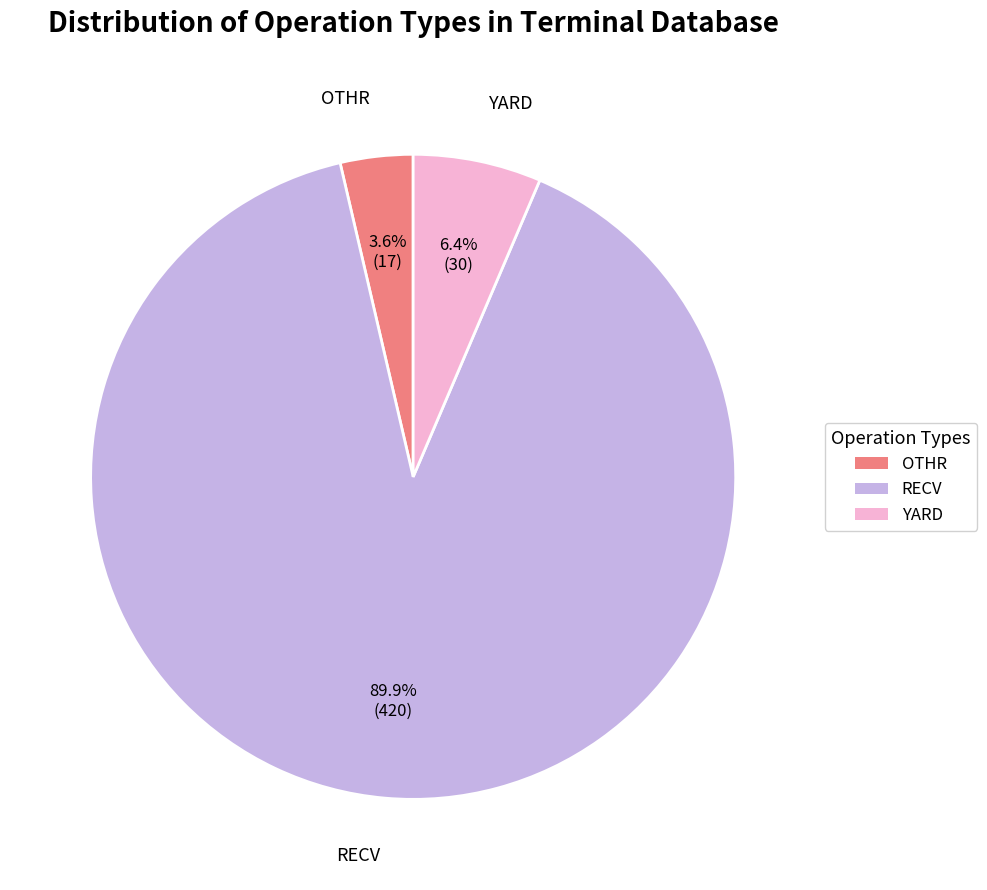

Rank the categories by value from lowest to highest.

OTHR, YARD, RECV